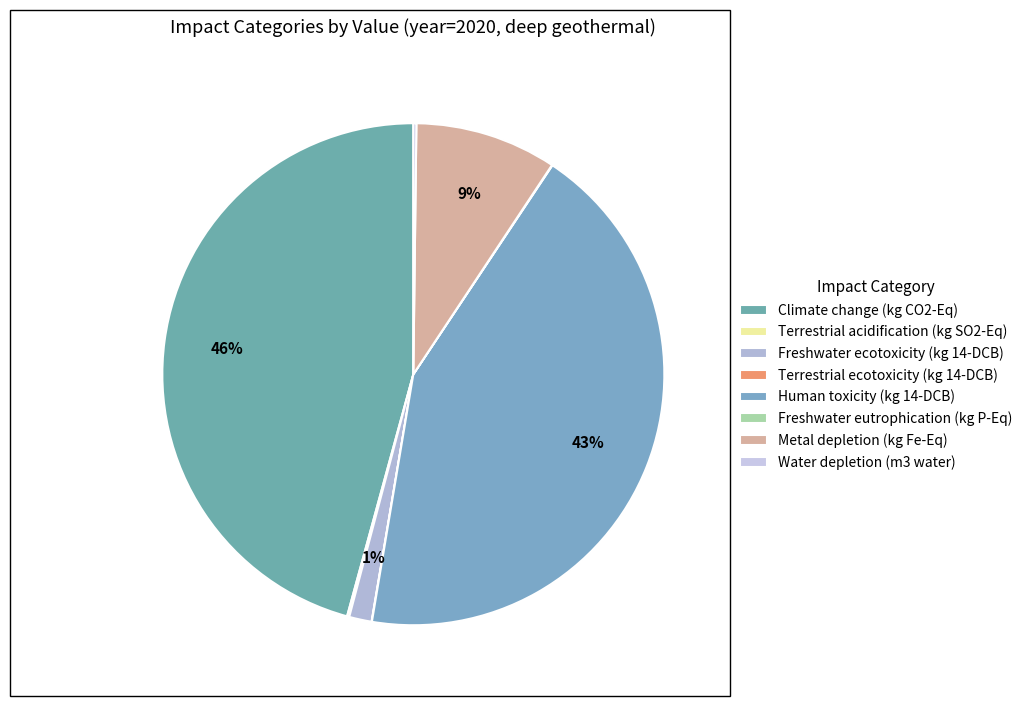

What is the smallest slice in the pie chart?

Terrestrial ecotoxicity (kg 14-DCB)